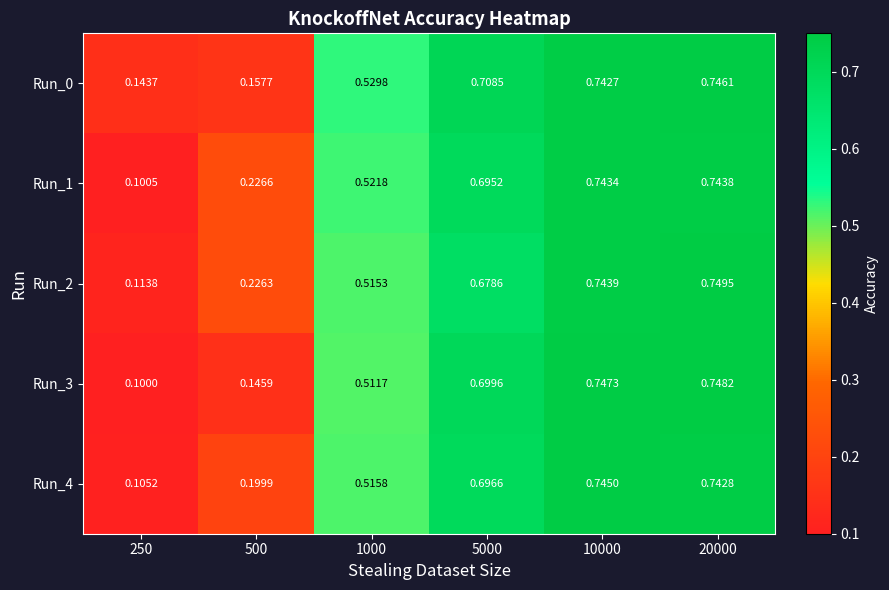

Is the value of Run_2 at 5000 greater than the value of Run_1 at 1000?

Yes